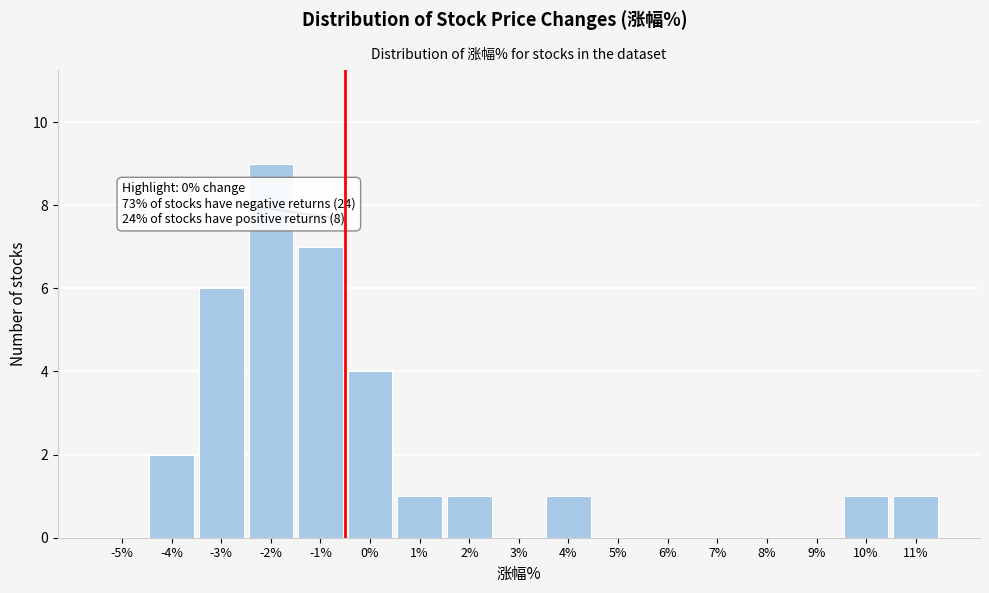

Reading right to left, what are all the values shown in this chart?

11%=1	10%=1	9%=0	8%=0	7%=0	6%=0	5%=0	4%=1	3%=0	2%=1	1%=1	0%=4	-1%=7	-2%=9	-3%=6	-4%=2	-5%=0